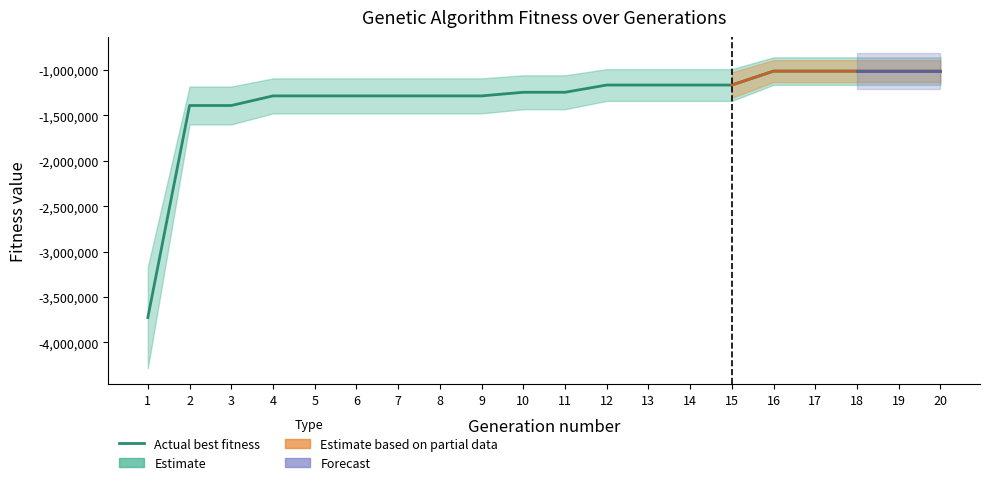

Reading right to left, transcribe all the data shown in this chart.

20=-1011947	19=-1011947	18=-1011947	17=-1011947	16=-1011947	15=-1165379	14=-1165379	13=-1165379	12=-1165379	11=-1245004	10=-1245004	9=-1284919	8=-1284919	7=-1284919	6=-1284919	5=-1284919	4=-1284919	3=-1390780	2=-1390780	1=-3725173